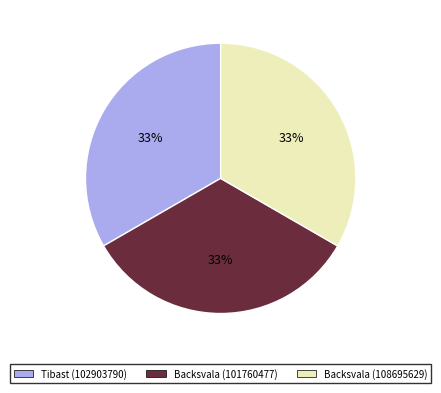

Combined, do Tibast (102903790) and Backsvala (101760477) account for over 50%?

Yes